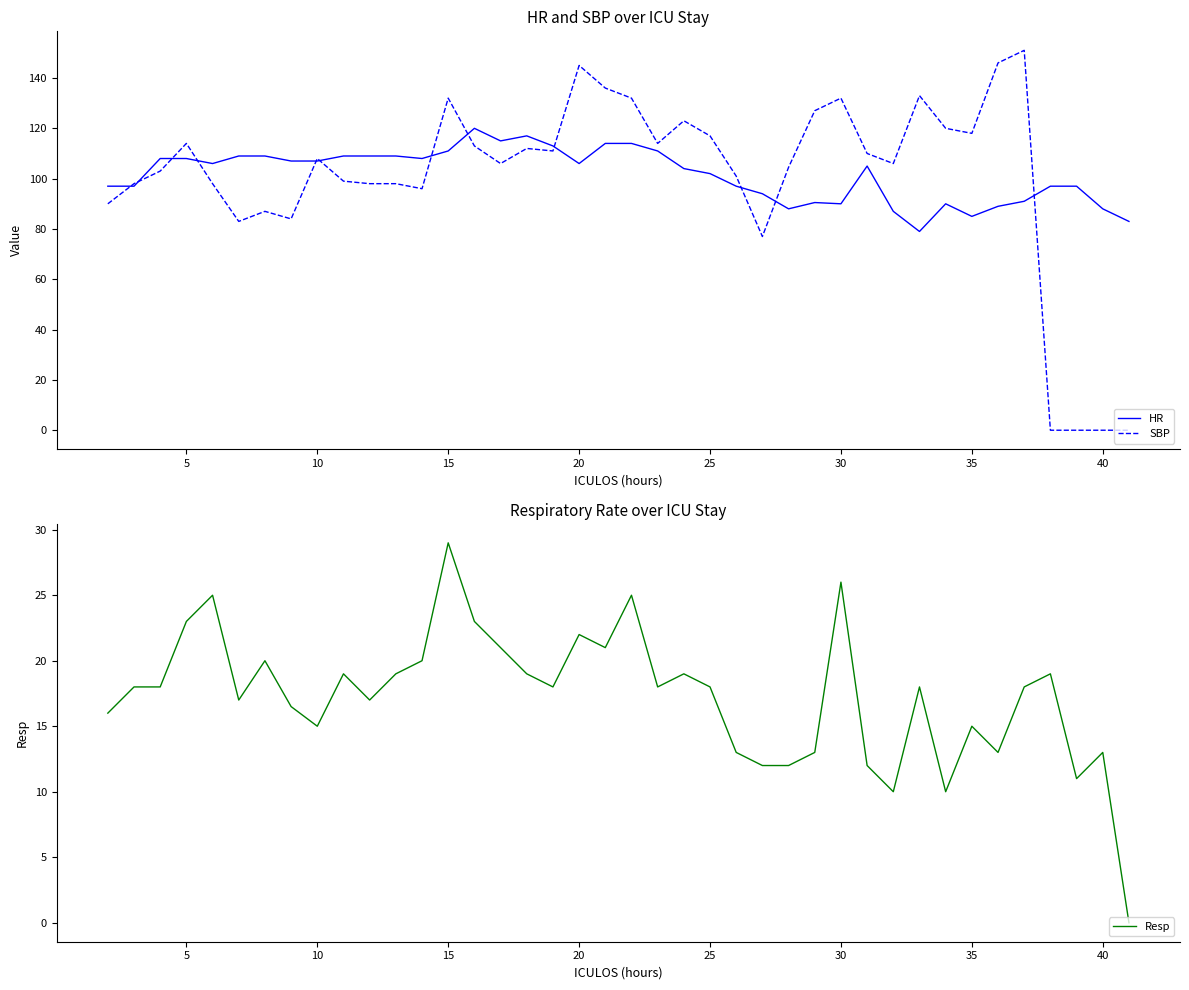

True or false: SBP has a value of 132.0 at 30.

True